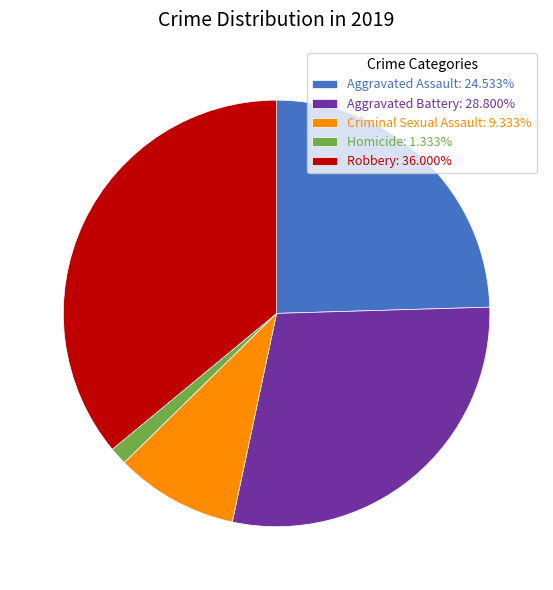

Combined, do Aggravated Assault and Robbery account for over 50%?

Yes